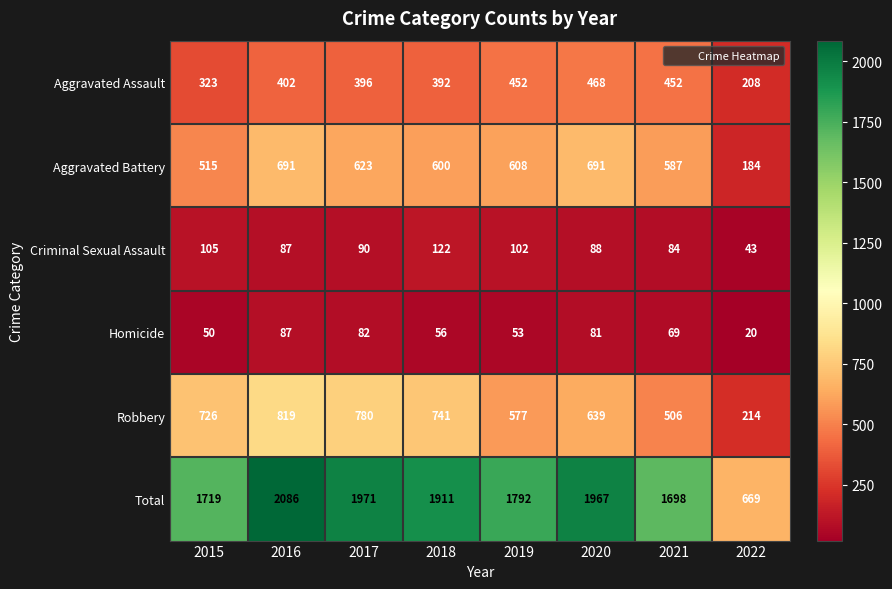

The value of Aggravated Assault at 2019 is 810. True or false?

False